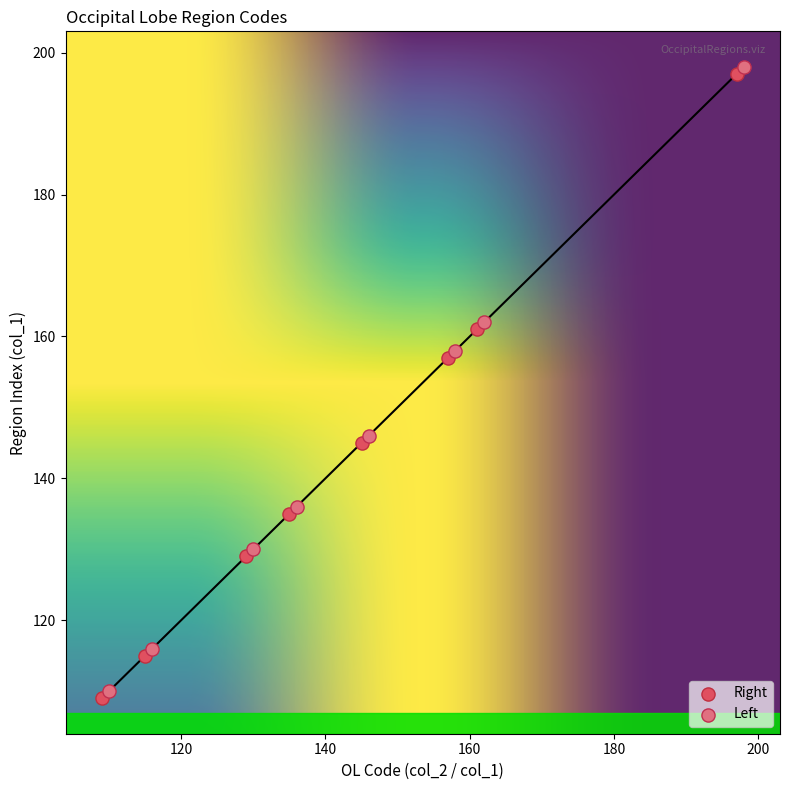

Which series contains the lowest Y value?

Right